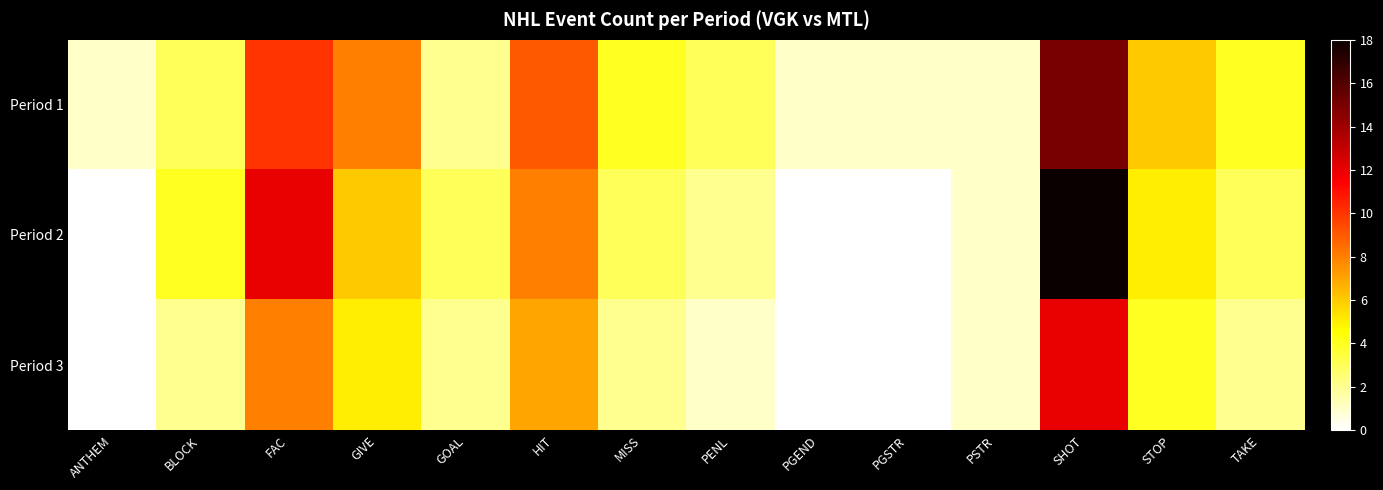

Reading right to left, extract all data points from this chart.

Period 1: TAKE=4	STOP=6	SHOT=15	PSTR=1	PGSTR=1	PGEND=1	PENL=3	MISS=4	HIT=9	GOAL=2	GIVE=8	FAC=10	BLOCK=3	ANTHEM=1
Period 2: TAKE=3	STOP=5	SHOT=18	PSTR=1	PGSTR=0	PGEND=0	PENL=2	MISS=3	HIT=8	GOAL=3	GIVE=6	FAC=12	BLOCK=4	ANTHEM=0
Period 3: TAKE=2	STOP=4	SHOT=12	PSTR=1	PGSTR=0	PGEND=0	PENL=1	MISS=2	HIT=7	GOAL=2	GIVE=5	FAC=8	BLOCK=2	ANTHEM=0